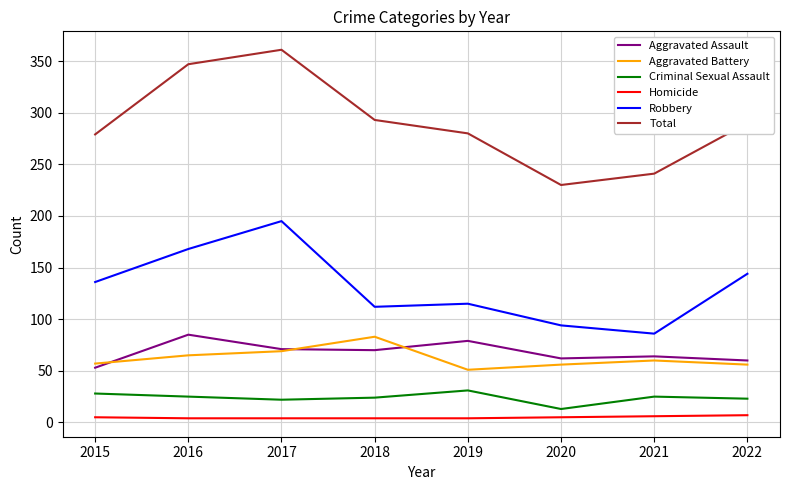

What is the smallest value displayed?

4